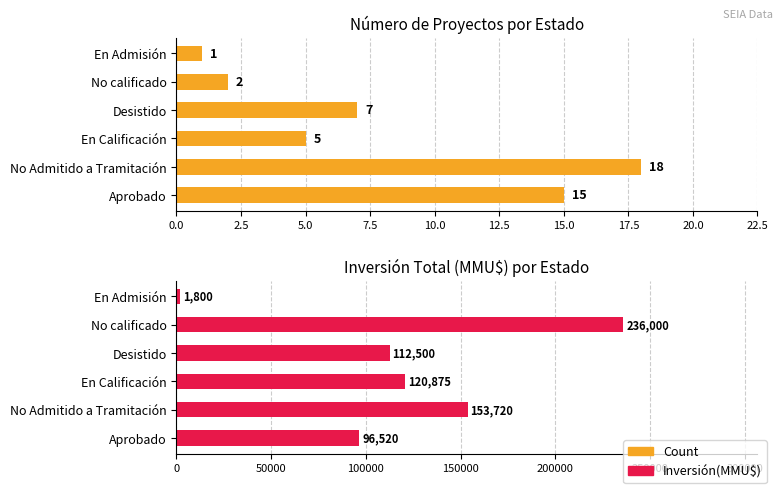

How many bars are there in total?

12